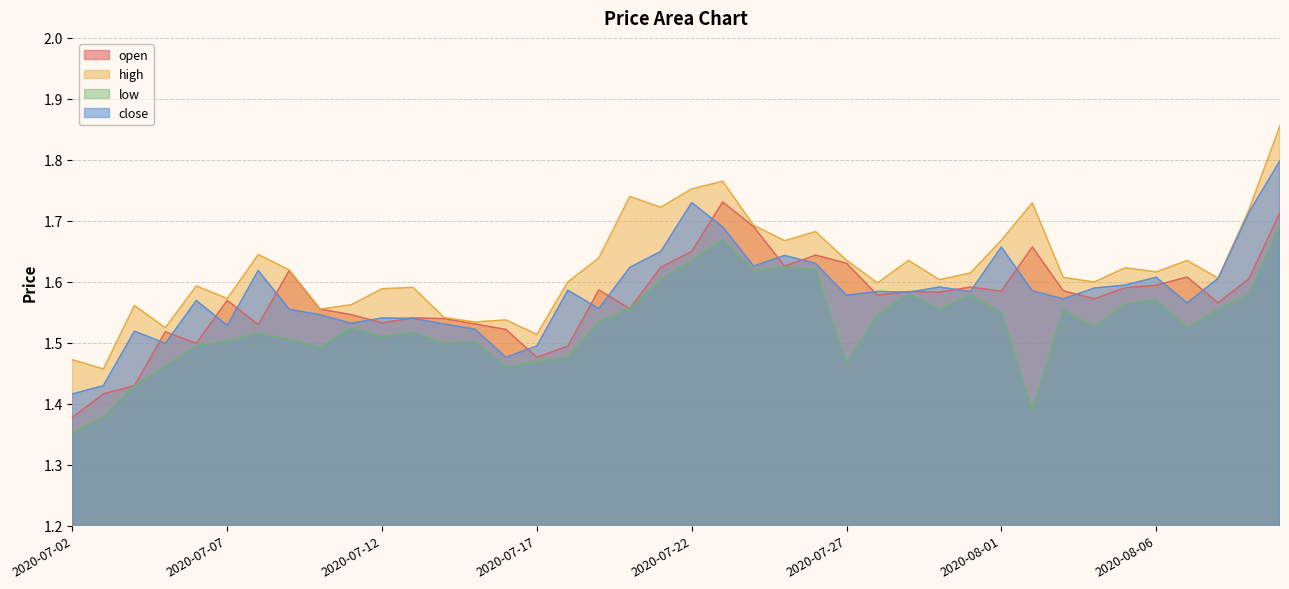

What position from the left is 2020-07-11?

10